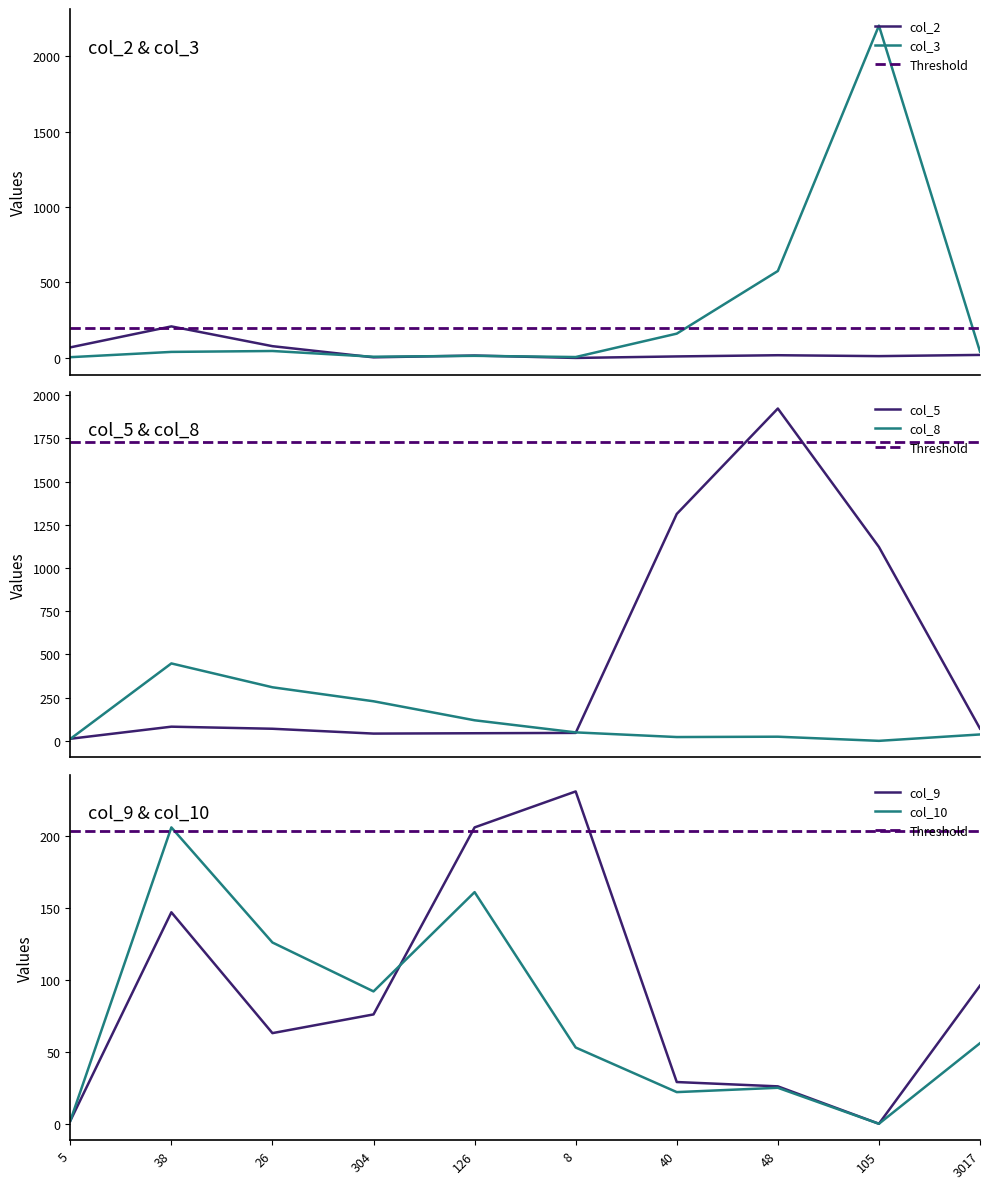

Which series has the largest range (max minus min)?

col_3